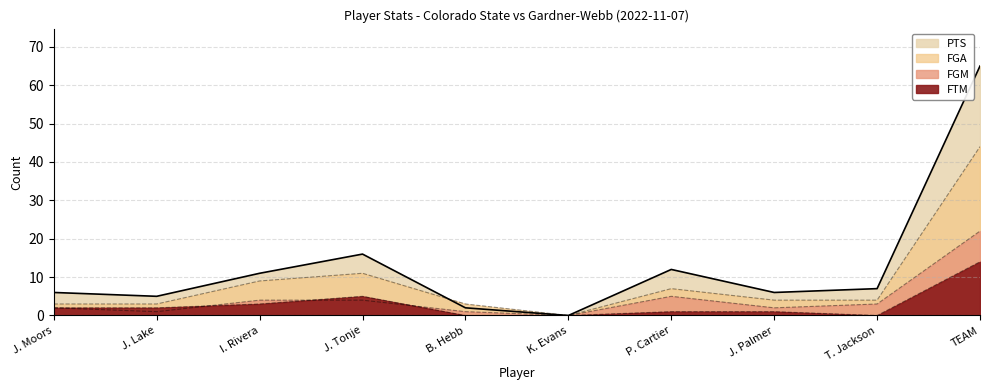

What is the difference between the maximum and minimum values in the FGA series?

44